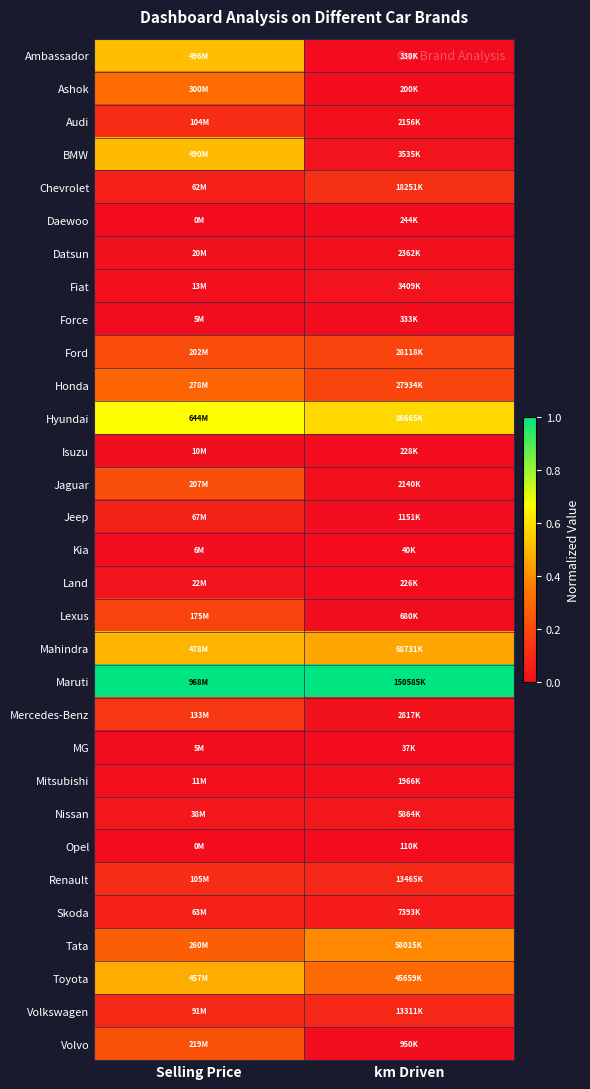

Reading right to left, what are all the values shown in this chart?

Ambassador: km Driven=0.0	Selling Price=0.5
Ashok: km Driven=0.0	Selling Price=0.3
Audi: km Driven=0.0	Selling Price=0.1
BMW: km Driven=0.0	Selling Price=0.5
Chevrolet: km Driven=0.1	Selling Price=0.1
Daewoo: km Driven=0.0	Selling Price=0.0
Datsun: km Driven=0.0	Selling Price=0.0
Fiat: km Driven=0.0	Selling Price=0.0
Force: km Driven=0.0	Selling Price=0.0
Ford: km Driven=0.2	Selling Price=0.2
Honda: km Driven=0.2	Selling Price=0.3
Hyundai: km Driven=0.6	Selling Price=0.7
Isuzu: km Driven=0.0	Selling Price=0.0
Jaguar: km Driven=0.0	Selling Price=0.2
Jeep: km Driven=0.0	Selling Price=0.1
Kia: km Driven=0.0	Selling Price=0.0
Land: km Driven=0.0	Selling Price=0.0
Lexus: km Driven=0.0	Selling Price=0.2
Mahindra: km Driven=0.5	Selling Price=0.5
Maruti: km Driven=1.0	Selling Price=1.0
Mercedes-Benz: km Driven=0.0	Selling Price=0.1
MG: km Driven=0.0	Selling Price=0.0
Mitsubishi: km Driven=0.0	Selling Price=0.0
Nissan: km Driven=0.0	Selling Price=0.0
Opel: km Driven=0.0	Selling Price=0.0
Renault: km Driven=0.1	Selling Price=0.1
Skoda: km Driven=0.0	Selling Price=0.1
Tata: km Driven=0.4	Selling Price=0.3
Toyota: km Driven=0.3	Selling Price=0.5
Volkswagen: km Driven=0.1	Selling Price=0.1
Volvo: km Driven=0.0	Selling Price=0.2